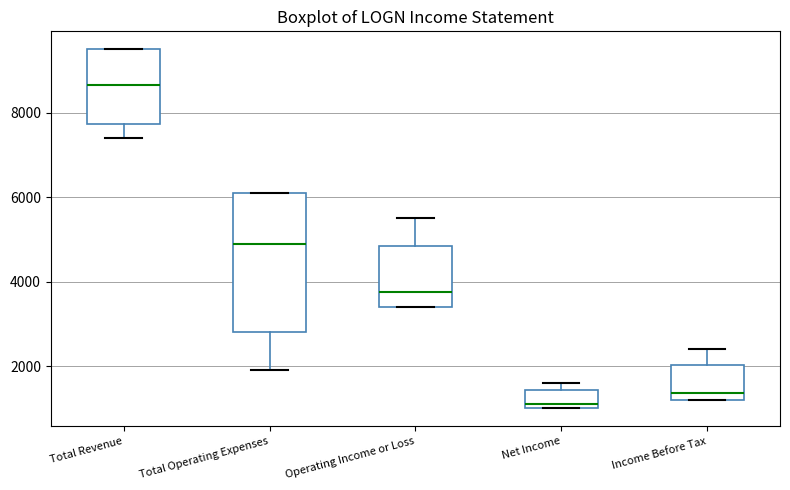

Where does the upper whisker of the box for Operating Income or Loss end on the y-axis? The values are not printed on the chart, so give them approximately, as read against the axis.

5600